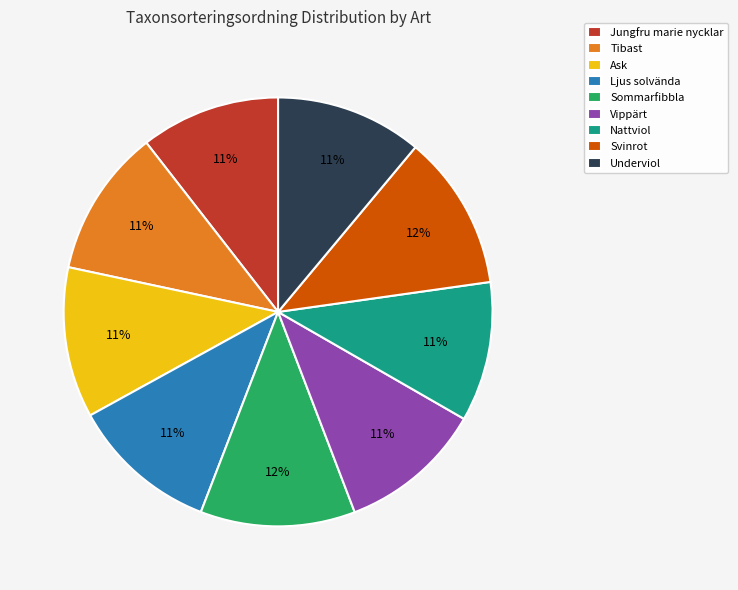

How many segments does this pie chart have?

9